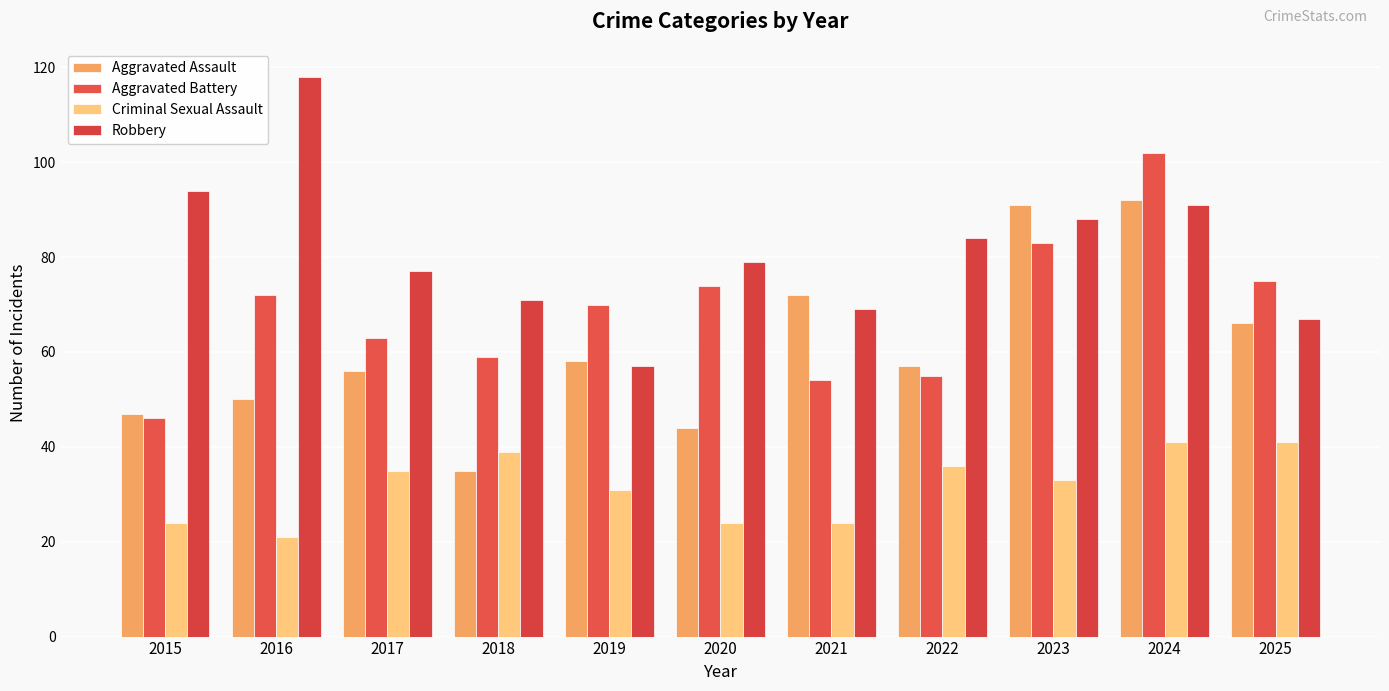

How many categories are shown in the chart?

11